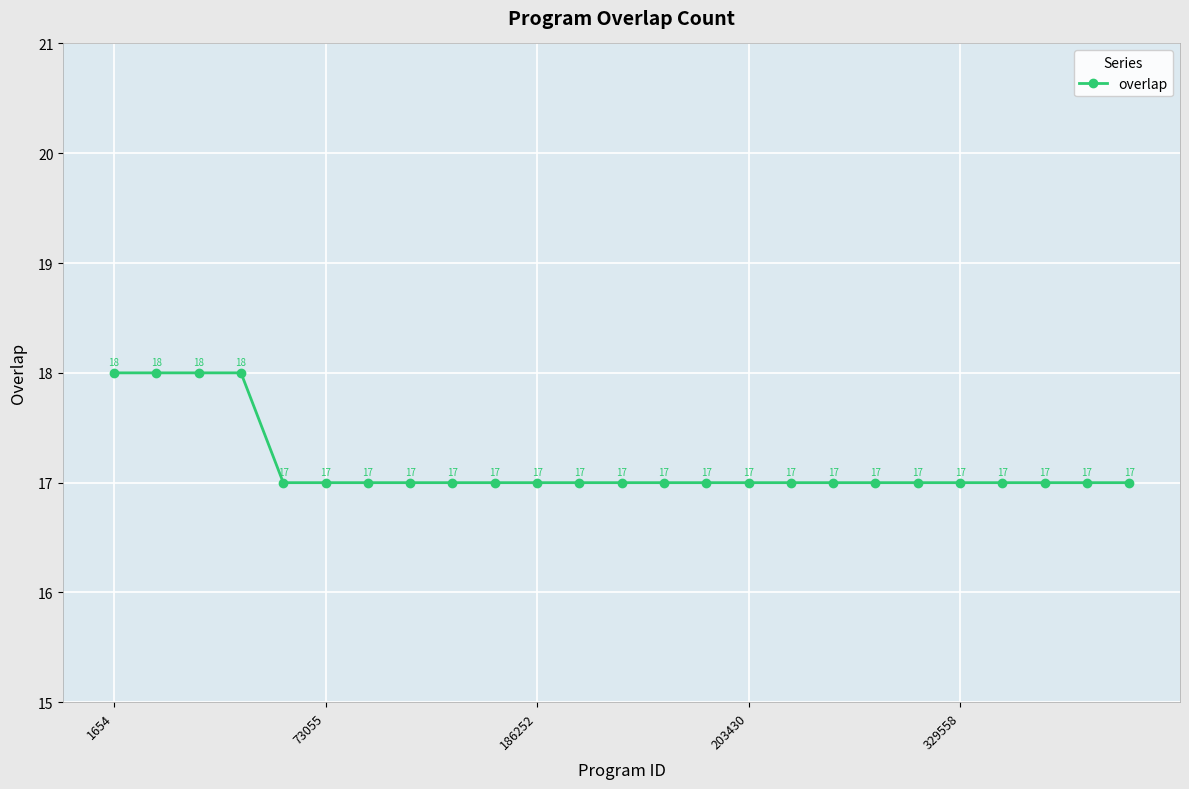

Reading left to right, extract all data points from this chart.

18	18	18	18	17	17	17	17	17	17	17	17	17	17	17	17	17	17	17	17	17	17	17	17	17